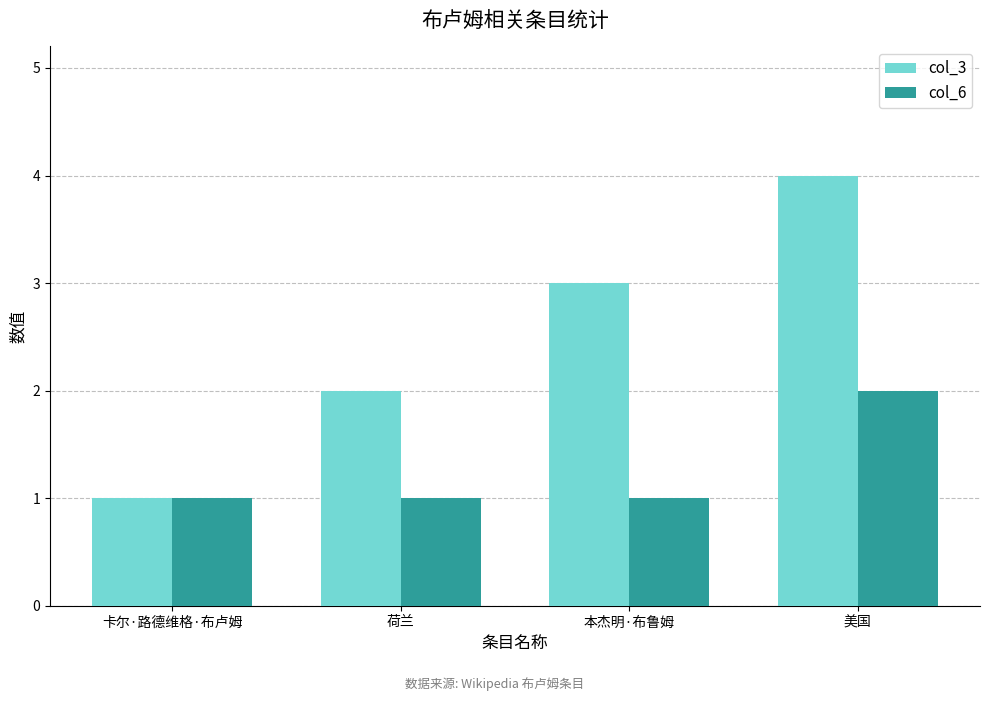

Is the value of col_3 at 卡尔·路德维格·布卢姆 greater than the value of col_6 at 美国?

No